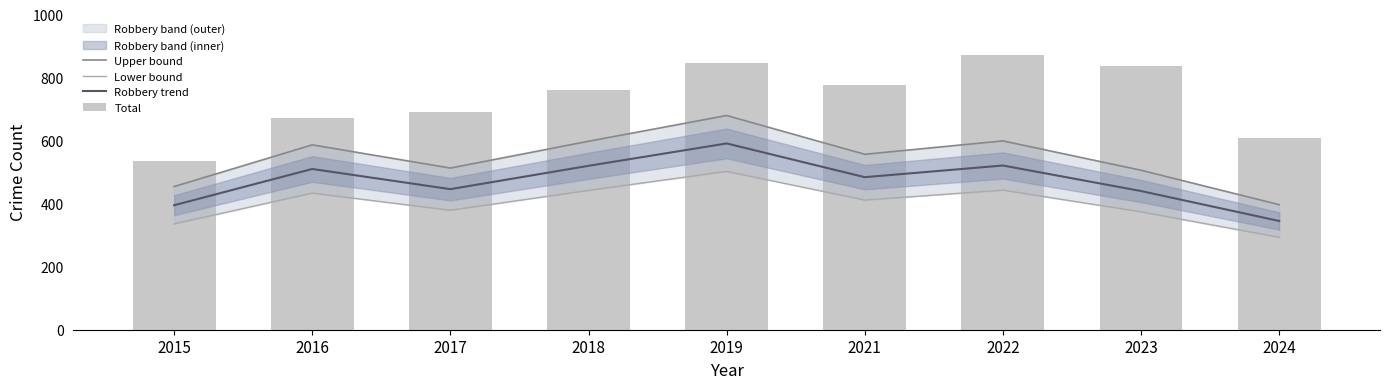

How many data points in Upper bound are less than 556?

4